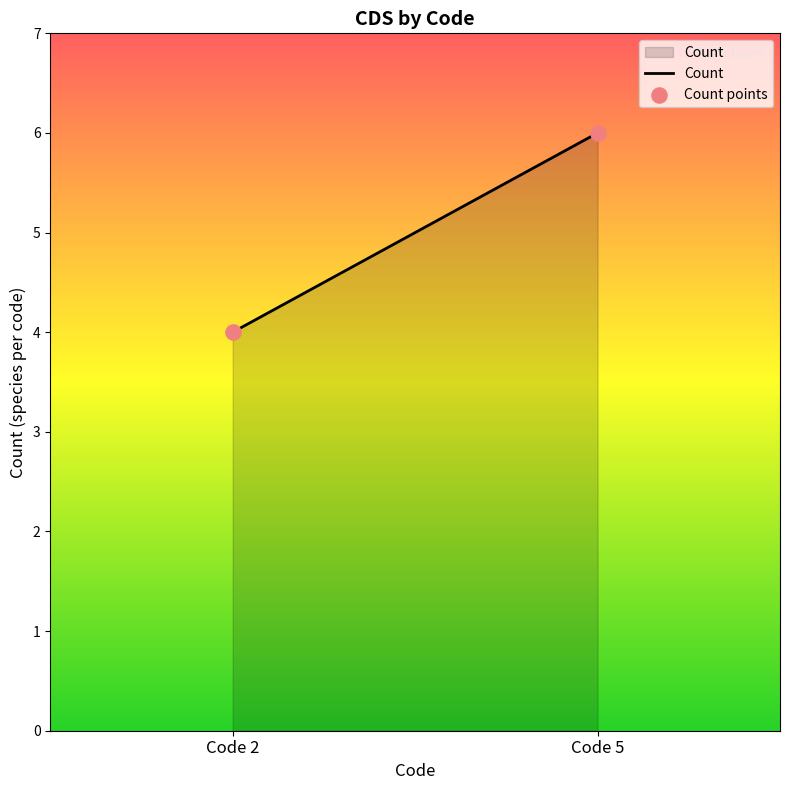

What is the average Y value?

5